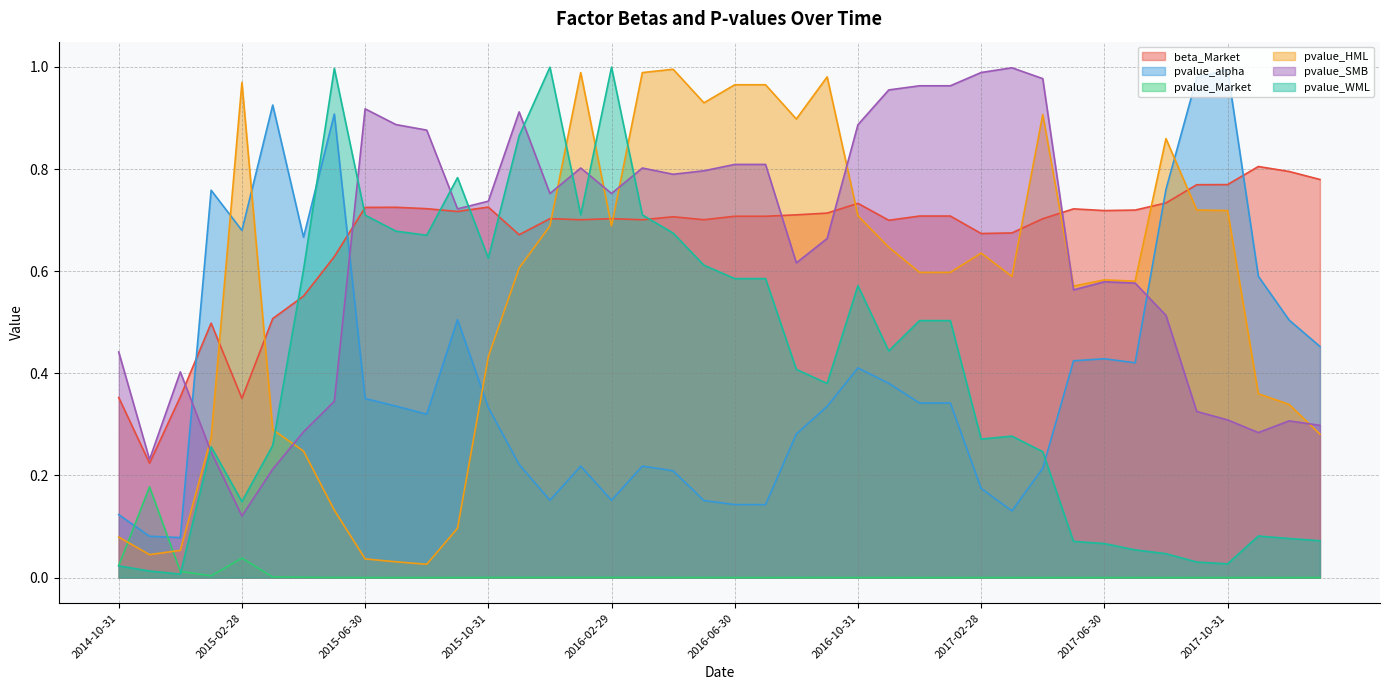

Reading left to right, extract all data points from this chart.

beta_Market: 0.4	0.2	0.4	0.5	0.4	0.5	0.6	0.6	0.7	0.7	0.7	0.7	0.7	0.7	0.7	0.7	0.7	0.7	0.7	0.7	0.7	0.7	0.7	0.7	0.7	0.7	0.7	0.7	0.7	0.7	0.7	0.7	0.7	0.7	0.7	0.8	0.8	0.8	0.8	0.8
pvalue_alpha: 0.1	0.1	0.1	0.8	0.7	0.9	0.7	0.9	0.4	0.3	0.3	0.5	0.3	0.2	0.2	0.2	0.2	0.2	0.2	0.2	0.1	0.1	0.3	0.3	0.4	0.4	0.3	0.3	0.2	0.1	0.2	0.4	0.4	0.4	0.8	1.0	1.0	0.6	0.5	0.5
pvalue_Market: 0.0	0.2	0.0	0.0	0.0	0.0	0.0	0.0	0.0	0.0	0.0	0.0	0.0	0.0	0.0	0.0	0.0	0.0	0.0	0.0	0.0	0.0	0.0	0.0	0.0	0.0	0.0	0.0	0.0	0.0	0.0	0.0	0.0	0.0	0.0	0.0	0.0	0.0	0.0	0.0
pvalue_HML: 0.1	0.0	0.1	0.3	1.0	0.3	0.2	0.1	0.0	0.0	0.0	0.1	0.4	0.6	0.7	1.0	0.7	1.0	1.0	0.9	1.0	1.0	0.9	1.0	0.7	0.6	0.6	0.6	0.6	0.6	0.9	0.6	0.6	0.6	0.9	0.7	0.7	0.4	0.3	0.3
pvalue_SMB: 0.4	0.2	0.4	0.2	0.1	0.2	0.3	0.3	0.9	0.9	0.9	0.7	0.7	0.9	0.8	0.8	0.8	0.8	0.8	0.8	0.8	0.8	0.6	0.7	0.9	1.0	1.0	1.0	1.0	1.0	1.0	0.6	0.6	0.6	0.5	0.3	0.3	0.3	0.3	0.3
pvalue_WML: 0.0	0.0	0.0	0.3	0.1	0.3	0.6	1.0	0.7	0.7	0.7	0.8	0.6	0.9	1.0	0.7	1.0	0.7	0.7	0.6	0.6	0.6	0.4	0.4	0.6	0.4	0.5	0.5	0.3	0.3	0.2	0.1	0.1	0.1	0.0	0.0	0.0	0.1	0.1	0.1